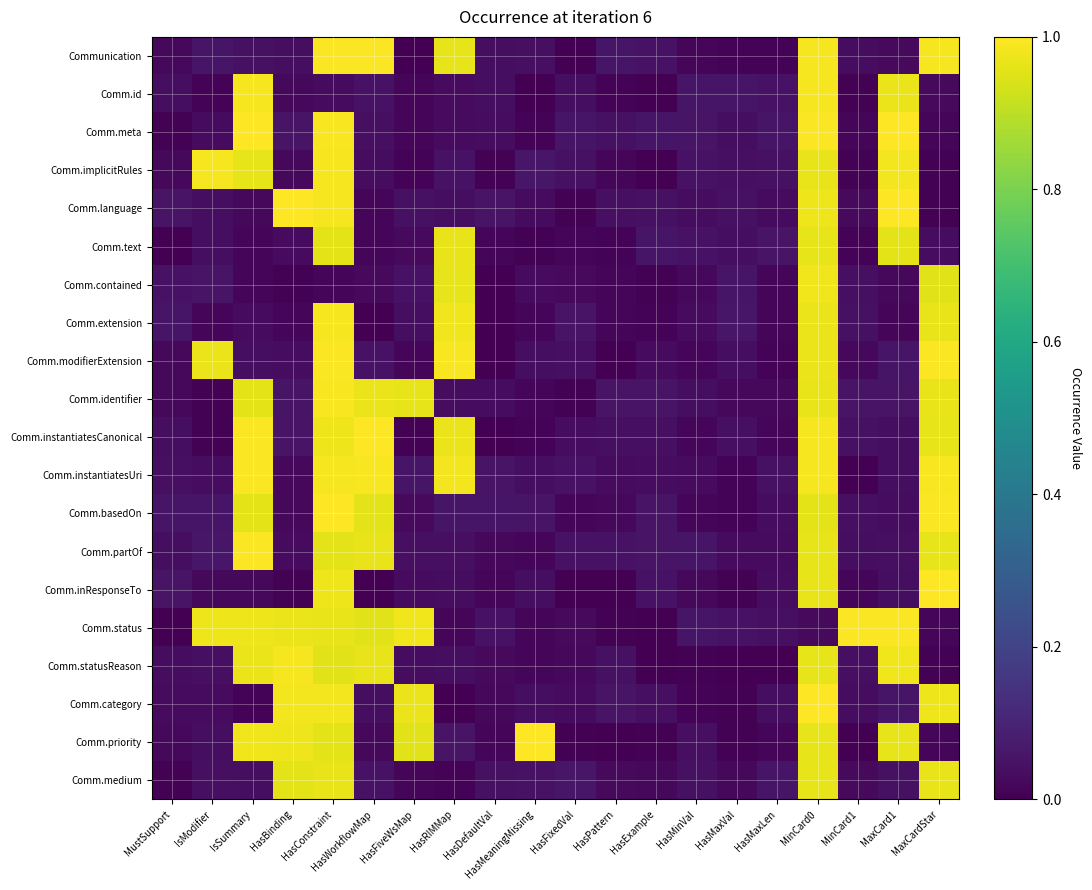

Between HasMinVal and MinCard1, which series saw the biggest shift?

Comm.status